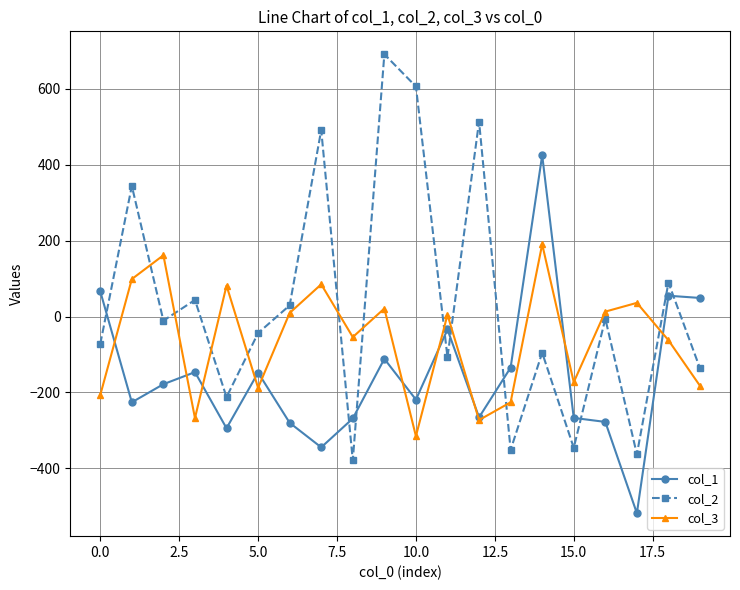

How many negative values does the col_2 series have?

12